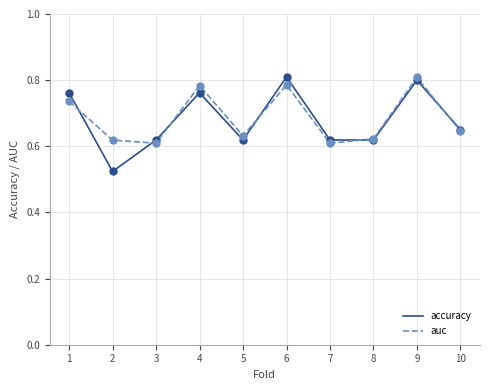

What is the total value across all series at 6?

1.6